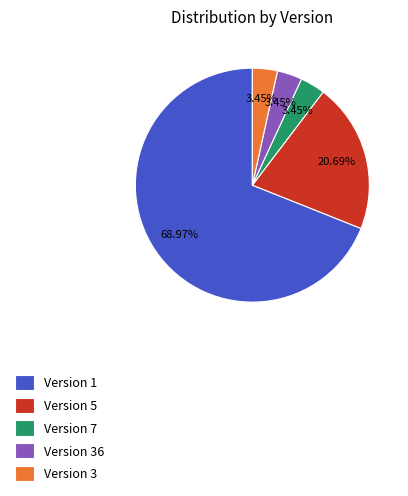

Is the sum of Version 5 and Version 3 greater than half?

No